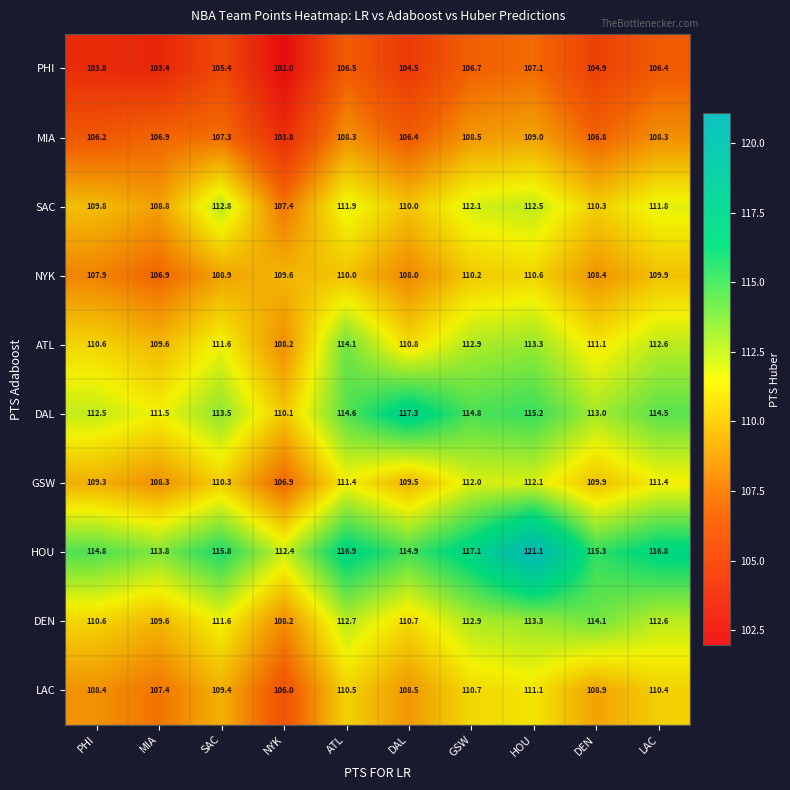

Which series has the largest range (max minus min)?

HOU